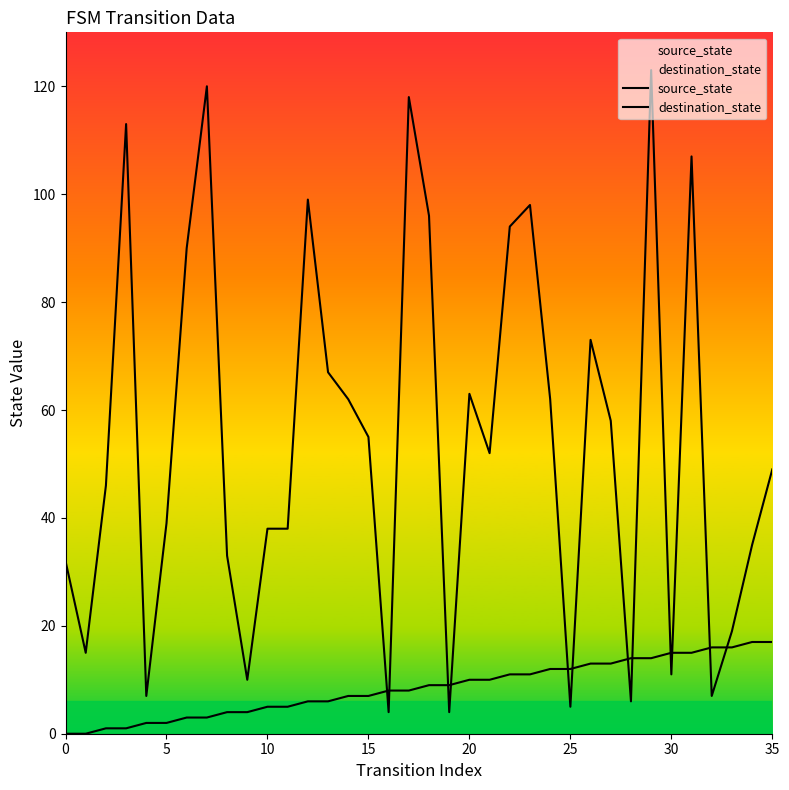

True or false: destination_state has more than 0 points higher than both neighbors.

True